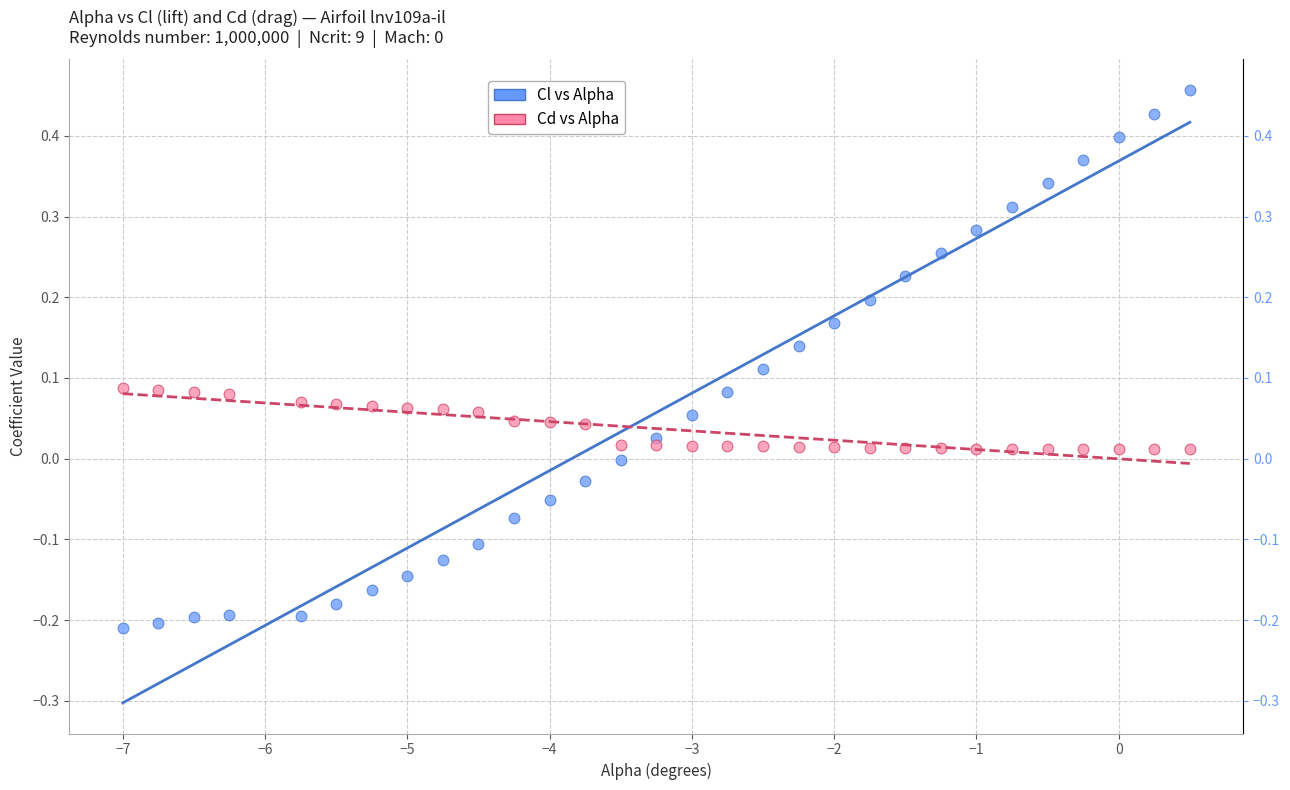

Which series reaches the minimum Y coordinate?

Cl vs Alpha